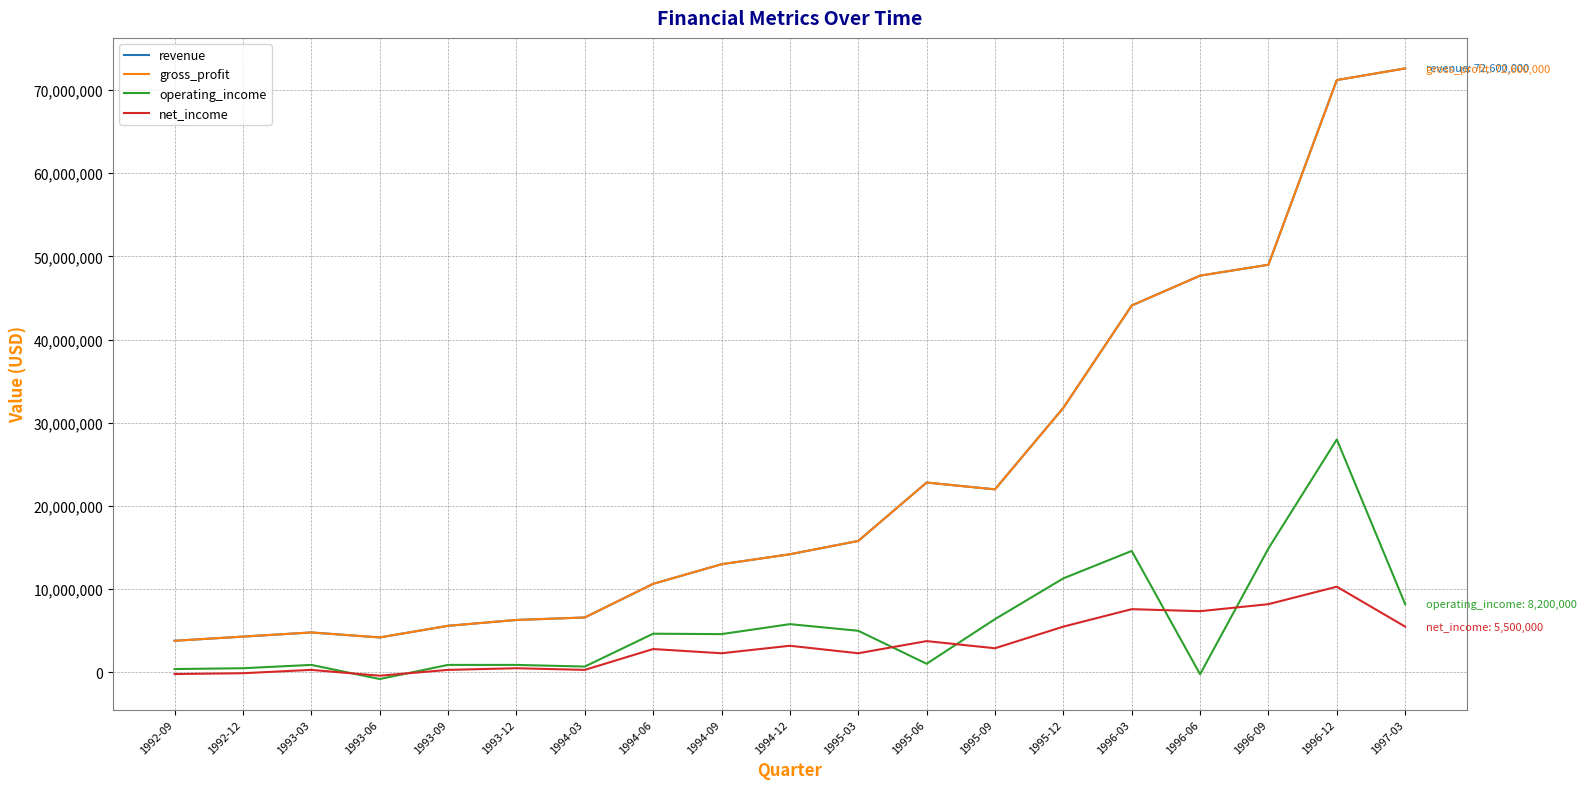

Is this an area chart (filled region under the line)?

No